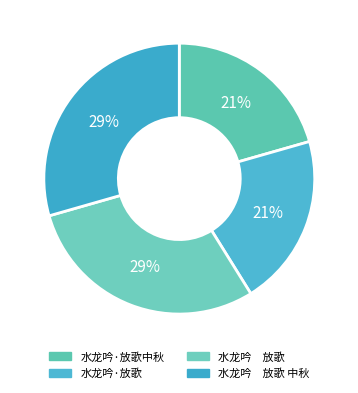

How many segments does this pie chart have?

4